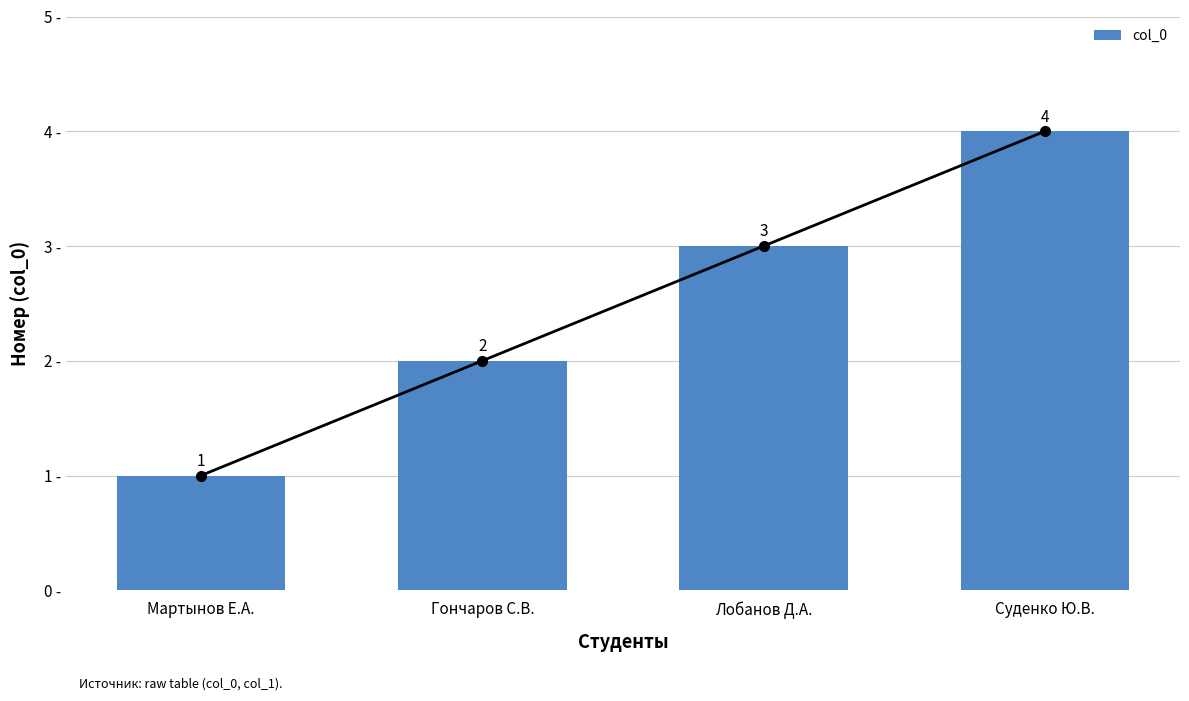

Does the chart contain any negative values?

No